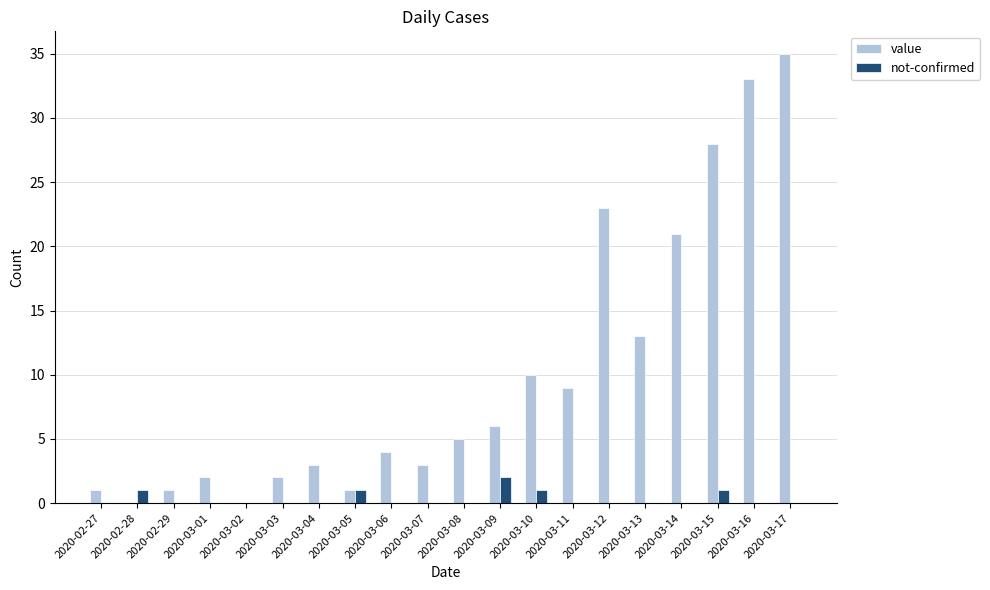

Which series has the largest total across all categories?

value